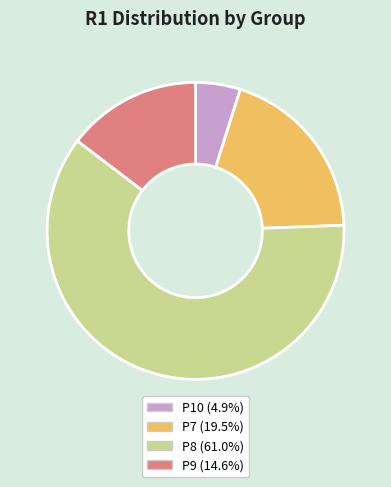

Rank the categories by value from highest to lowest.

P8, P7, P9, P10